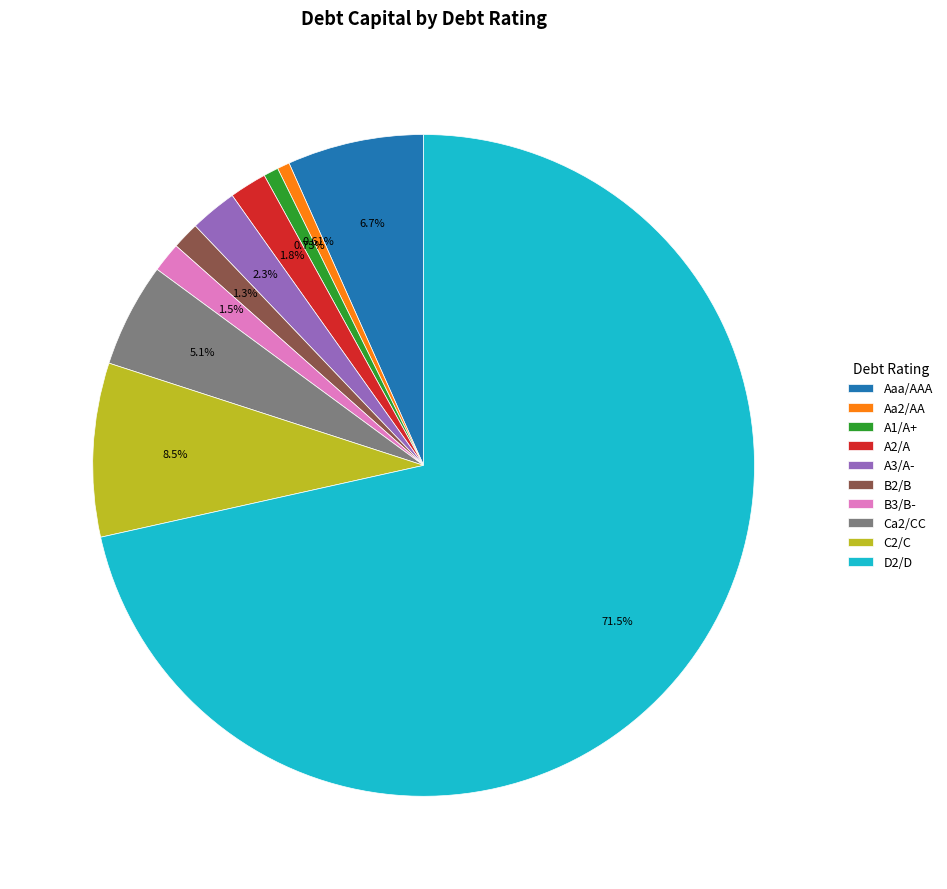

Count the number of slices in the pie.

10